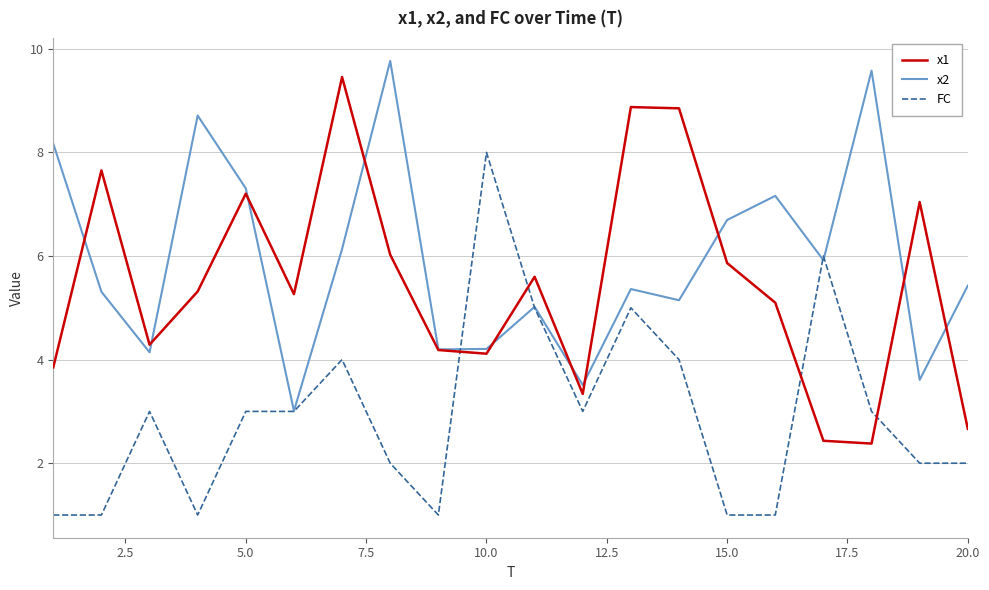

Is this an area chart (filled region under the line)?

No